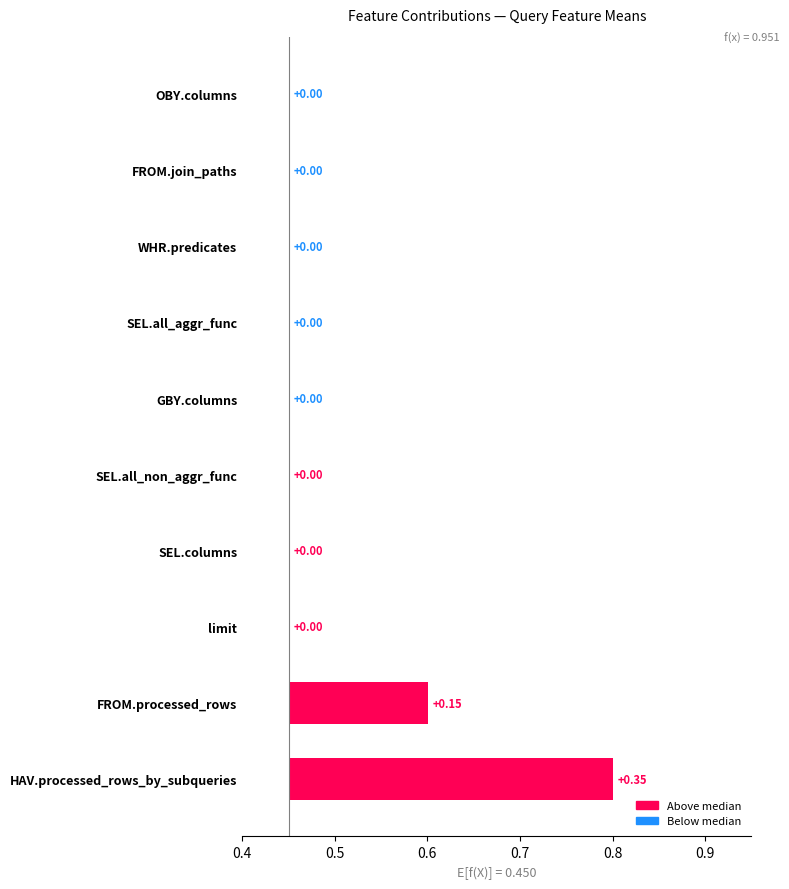

Is it true that the value at FROM.processed_rows is 0.3?

False